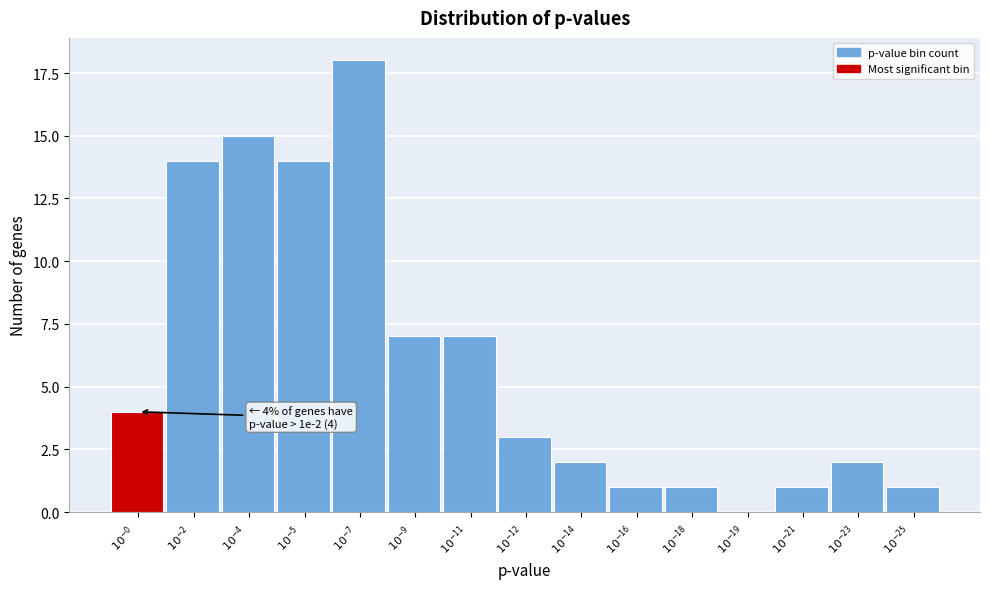

What is the sum of all values?

90